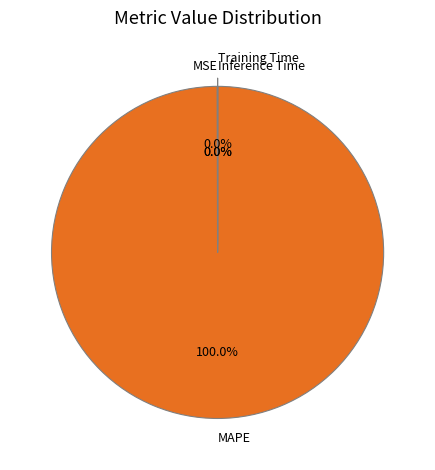

To the nearest percent, what portion does MAPE represent?

100%